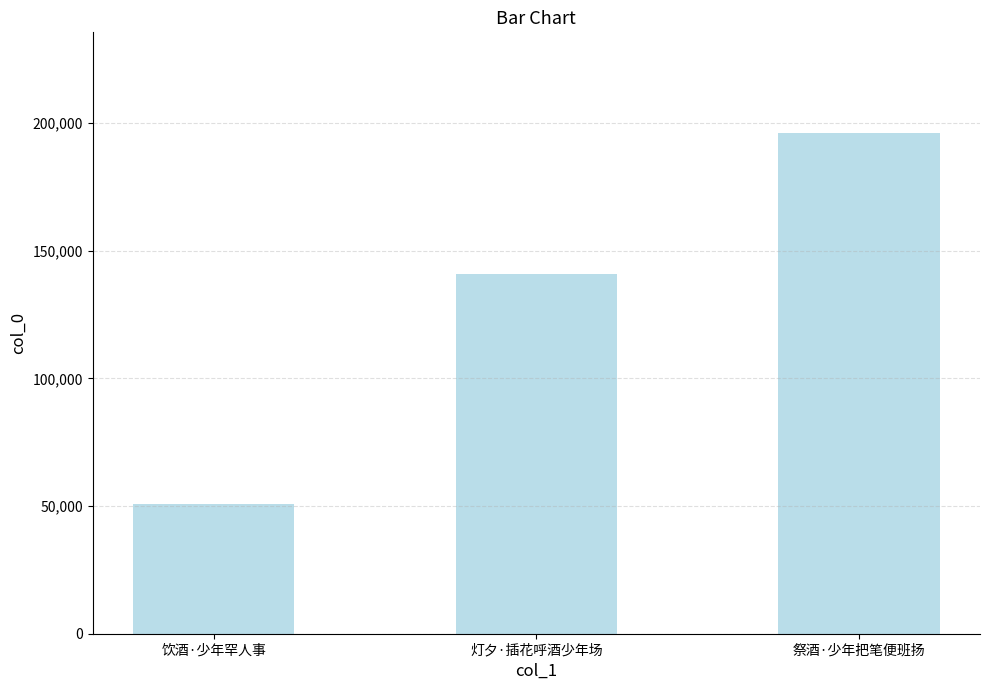

What is the change in value from 饮酒·少年罕人事 to 祭酒·少年把笔便班扬?

+145361